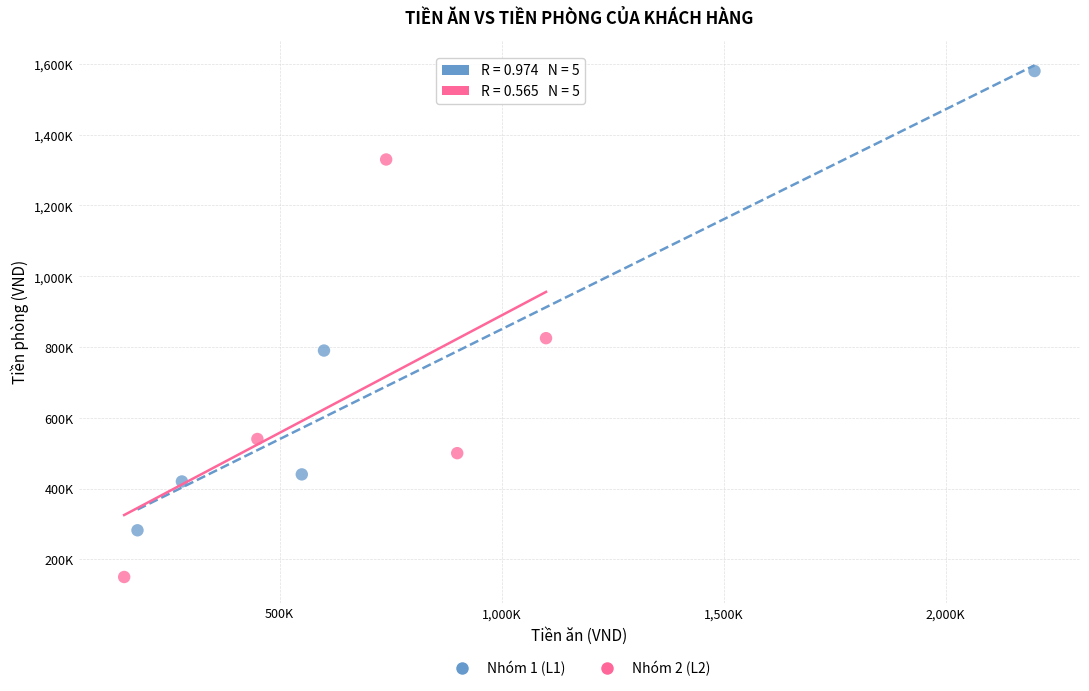

What are all the series names shown in the legend?

Nhóm 1 (L1), Nhóm 2 (L2)